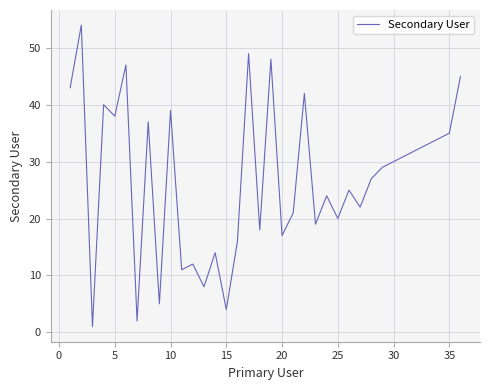

Does the chart have visible grid lines?

Yes